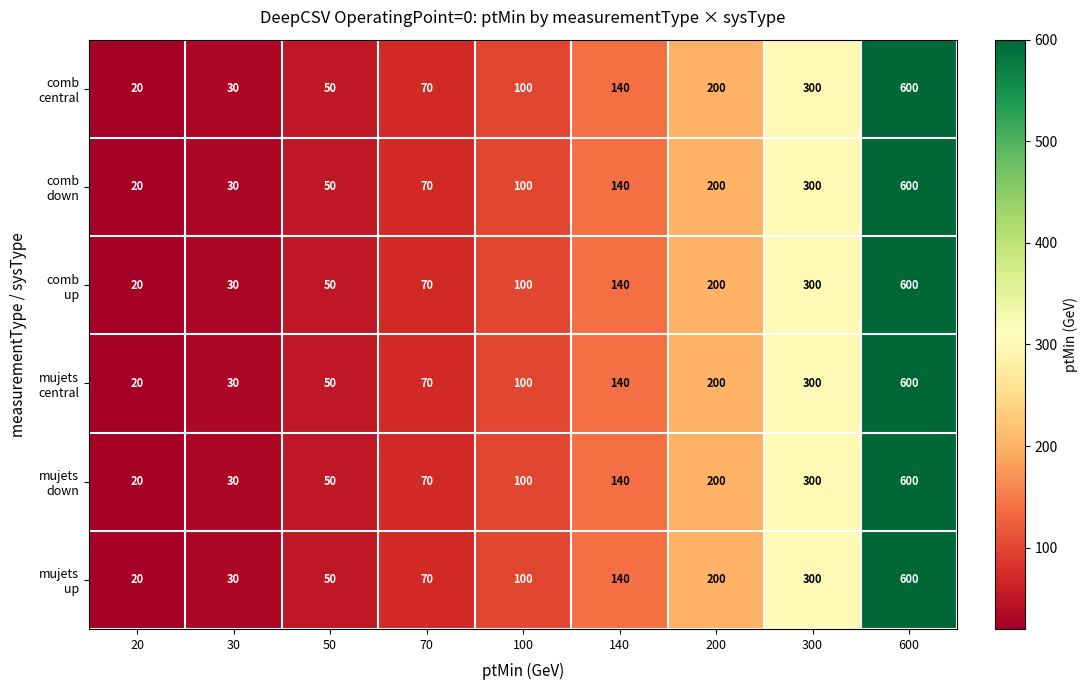

Which label corresponds to the smallest value in the chart?

20